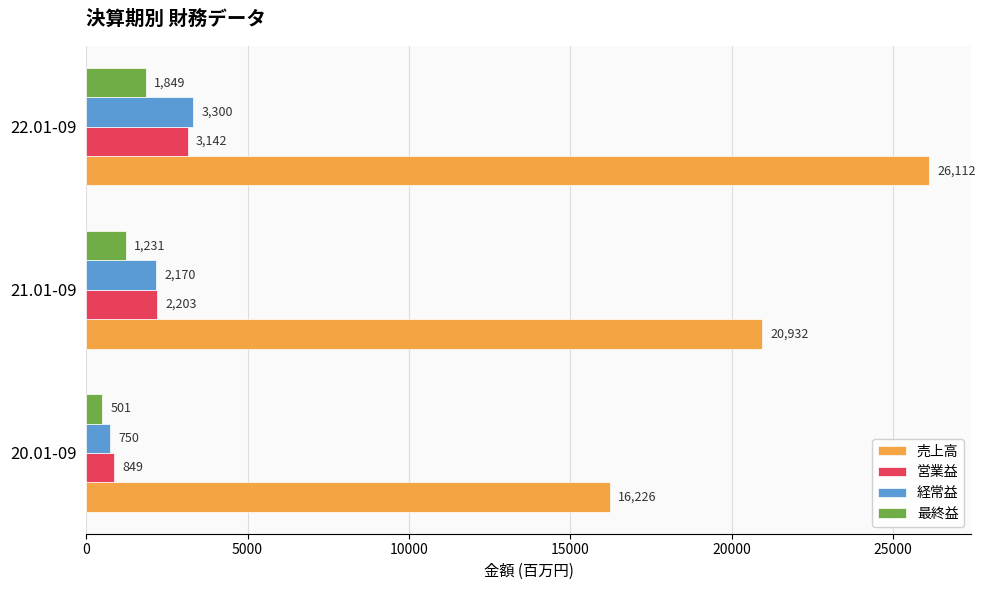

Which series has the largest range (max minus min)?

売上高